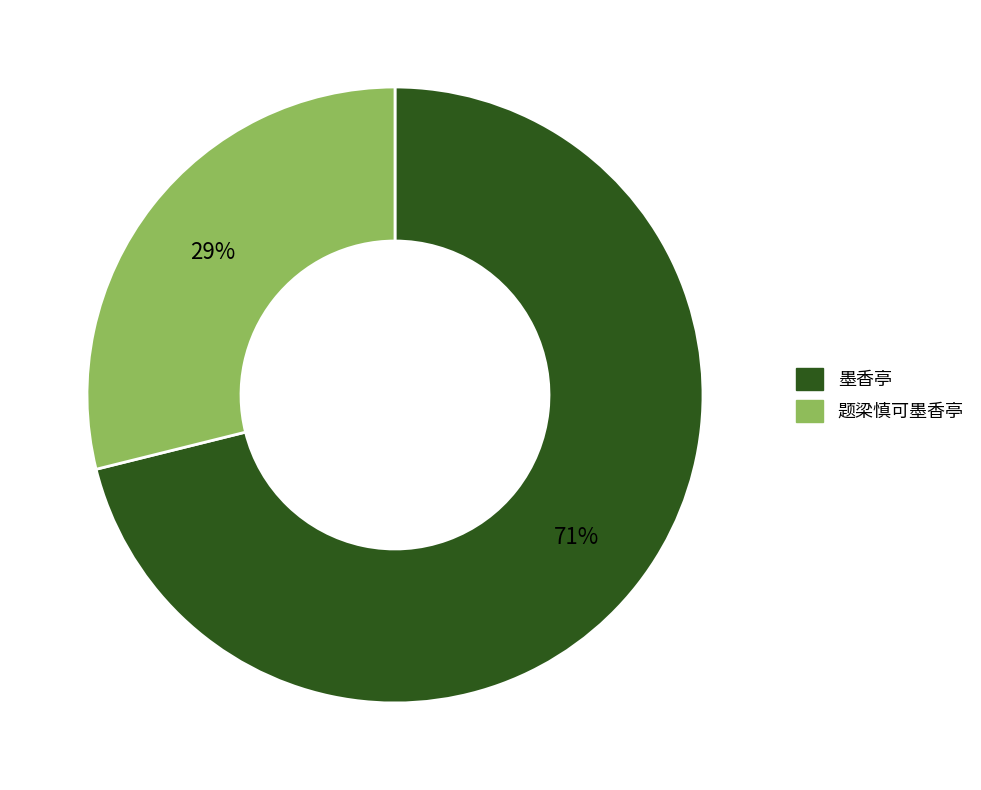

Is the sum of 题梁慎可墨香亭 and 墨香亭 greater than half?

Yes